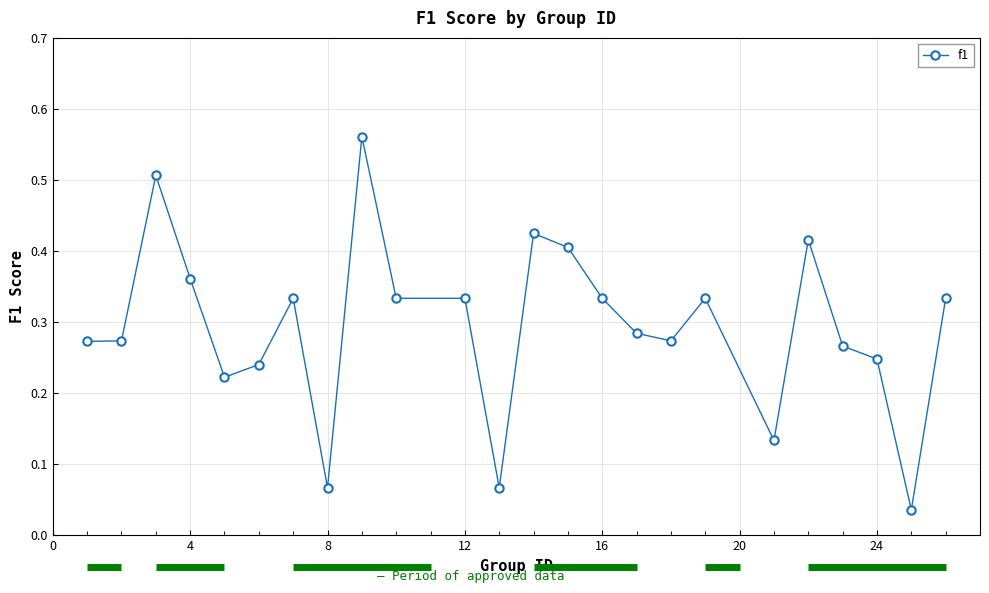

What is the sum of all values?

7.1